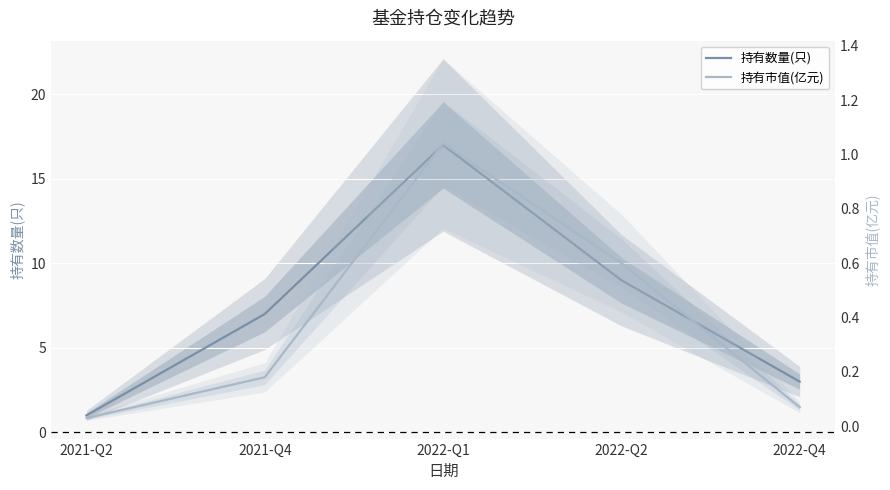

True or false: 持有数量(只) and 持有市值(亿元) cross at least once.

False